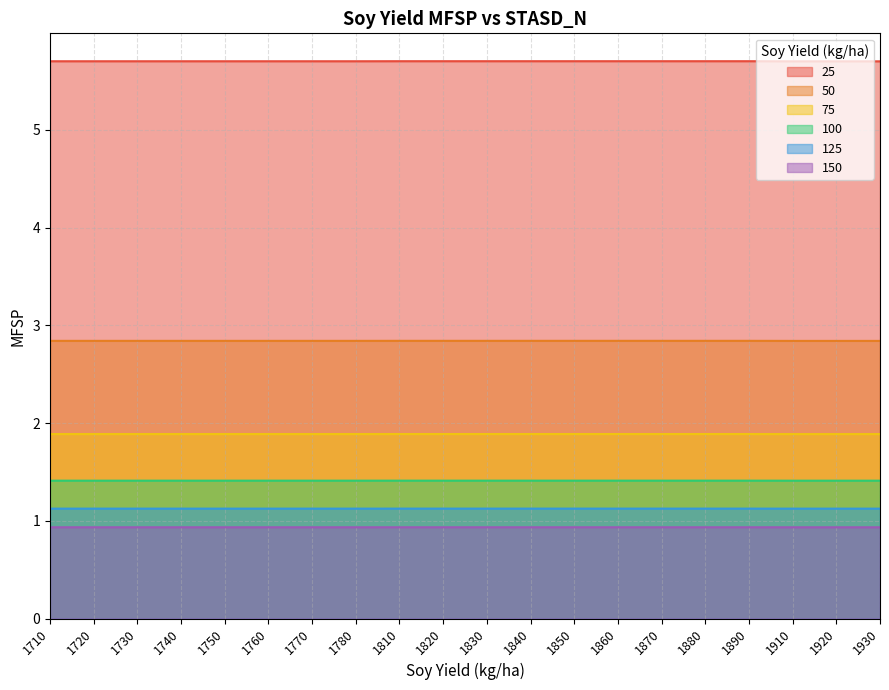

What is the value of the 25 point at the 16th from the left?

5.7